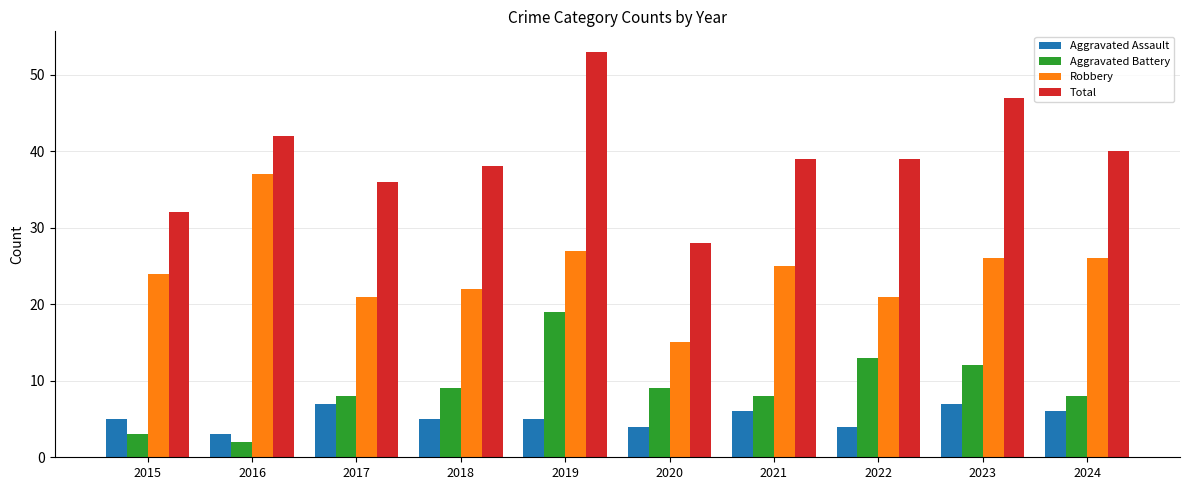

Which series changed the most between 2015 and 2016?

Robbery